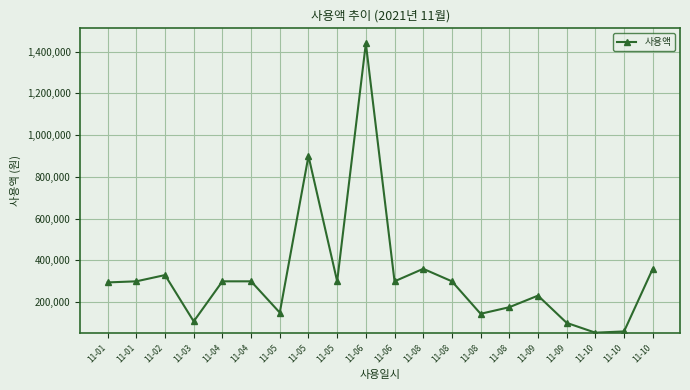

Reading right to left, what are all the values shown in this chart?

11-10=360000	11-10=60000	11-10=54000	11-09=101000	11-09=231520	11-08=176000	11-08=144500	11-08=300000	11-08=360000	11-06=300000	11-06=1440000	11-05=300000	11-05=900480	11-05=150000	11-04=300000	11-04=300000	11-03=108000	11-02=330000	11-01=300000	11-01=294800